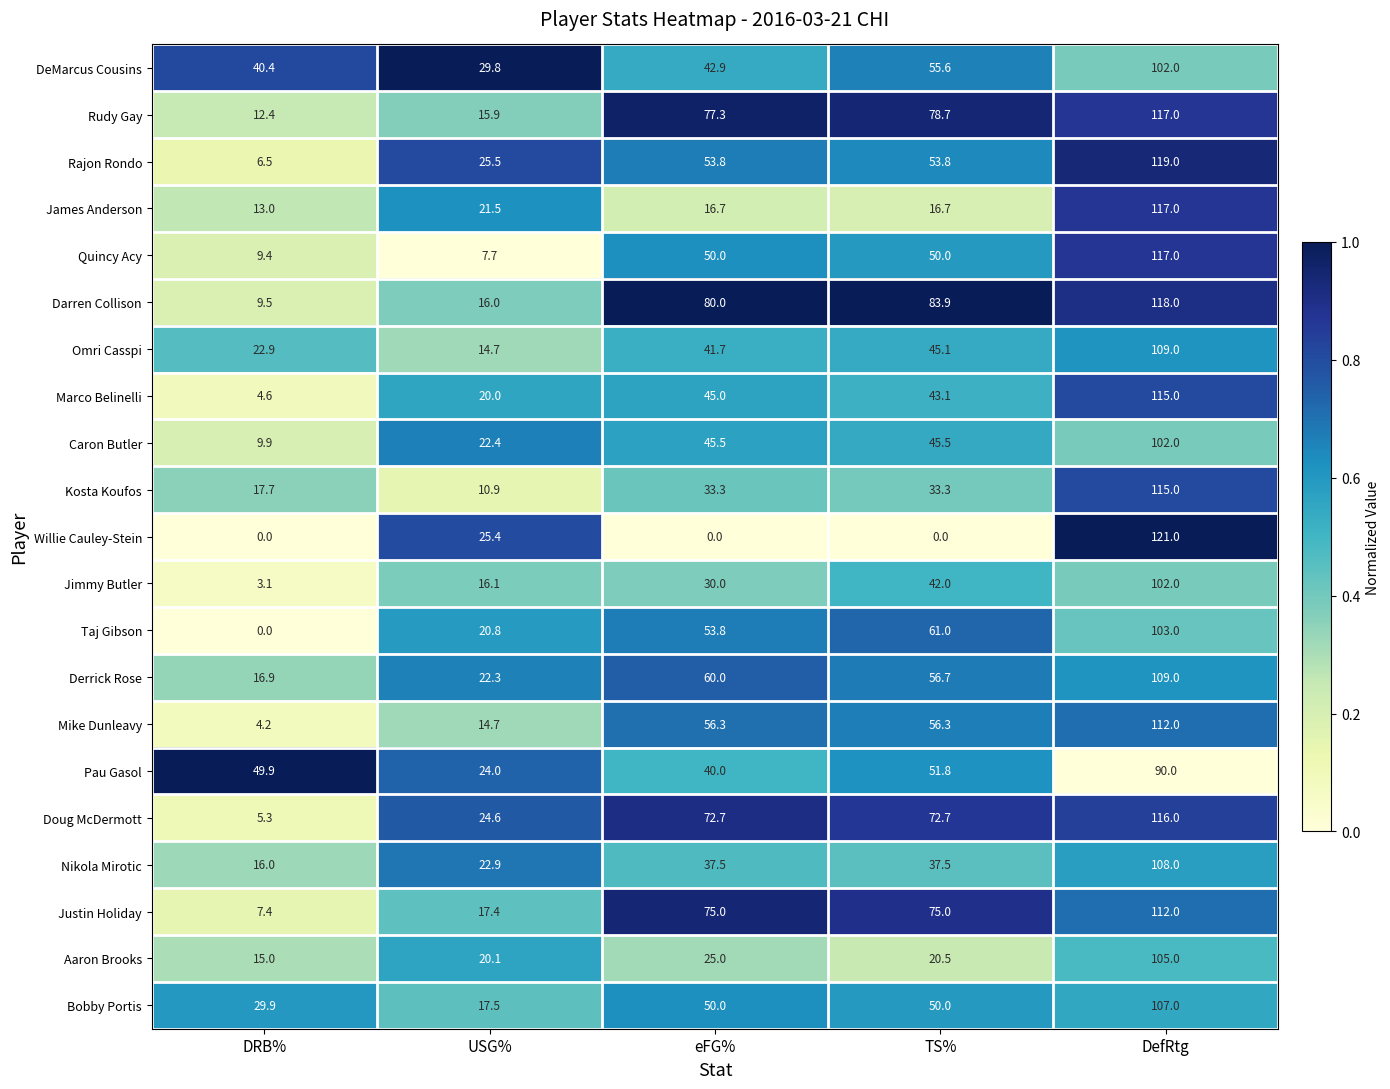

What is the total value across all series at DefRtg?

2316.0